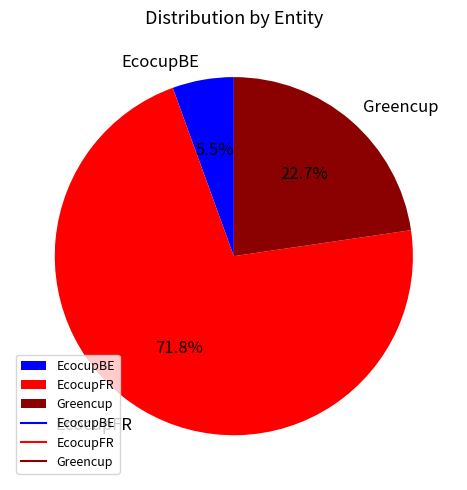

To the nearest percent, what is the average slice percentage?

33%